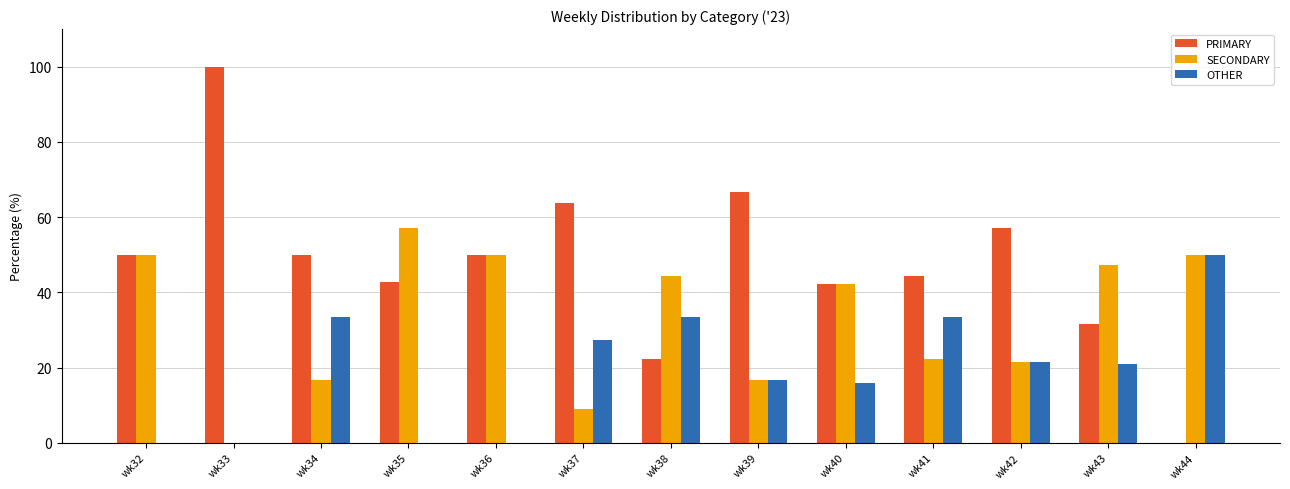

What is the sum of all SECONDARY values?

427.1